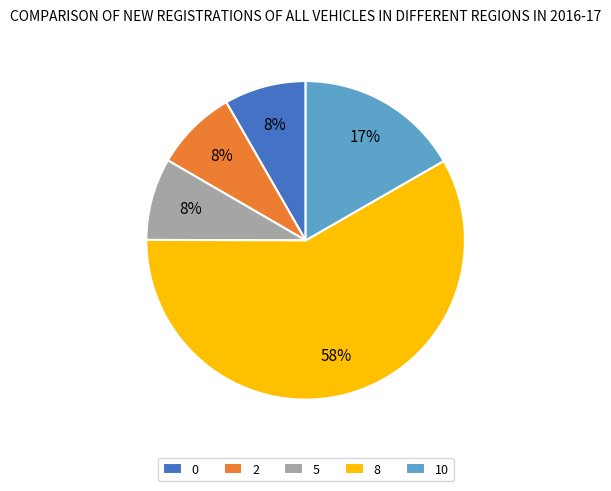

How many slices are in this pie chart?

5